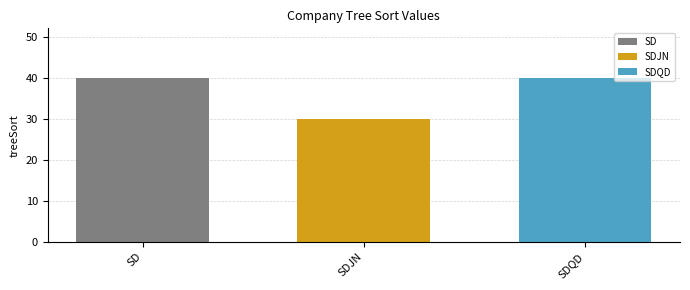

List the labels in order of SDQD value, largest first.

SDJN